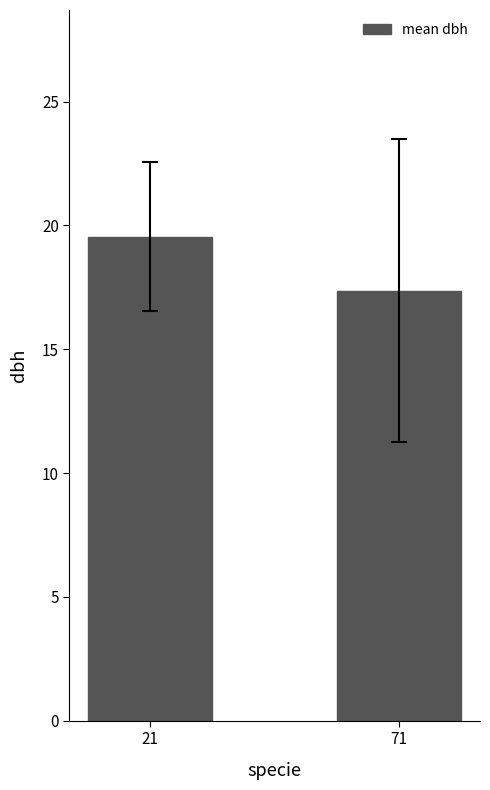

True or false: the data shows 11.3 at 71.

False